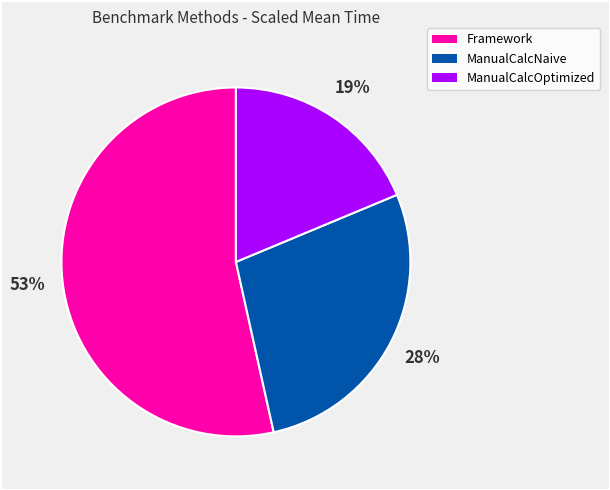

Combined, do ManualCalcNaive and ManualCalcOptimized account for over 50%?

No